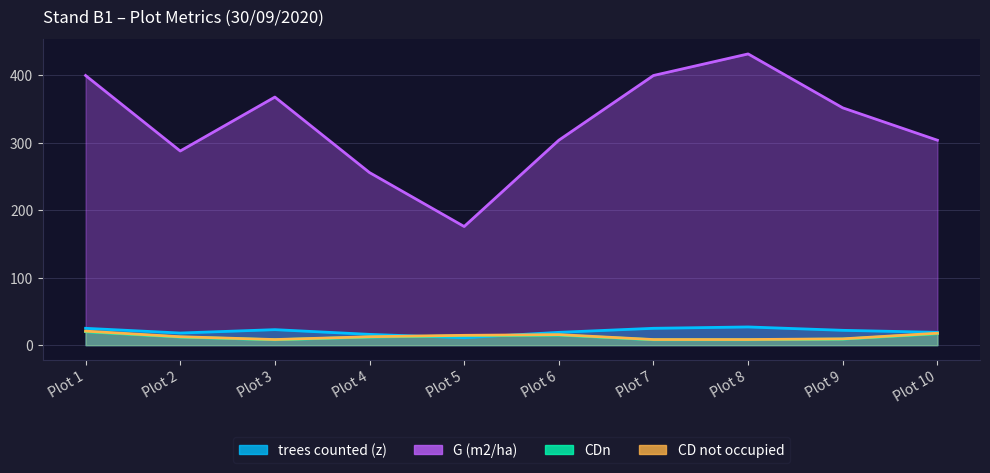

What is the sum of all CDn values?

127.9